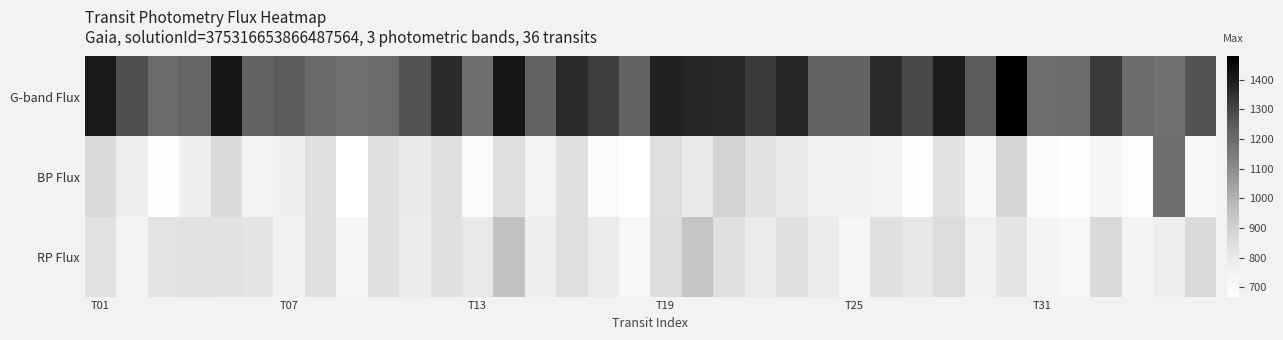

What is the approximate value of G-band Flux at T31?

1187.3